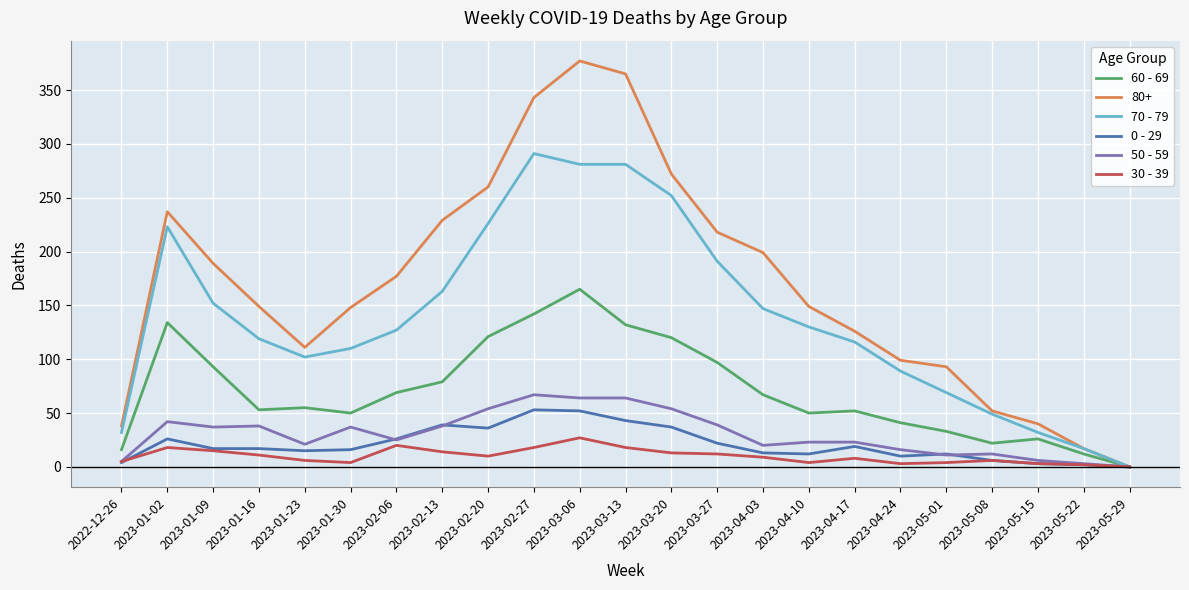

Which series has the largest total across all categories?

80+